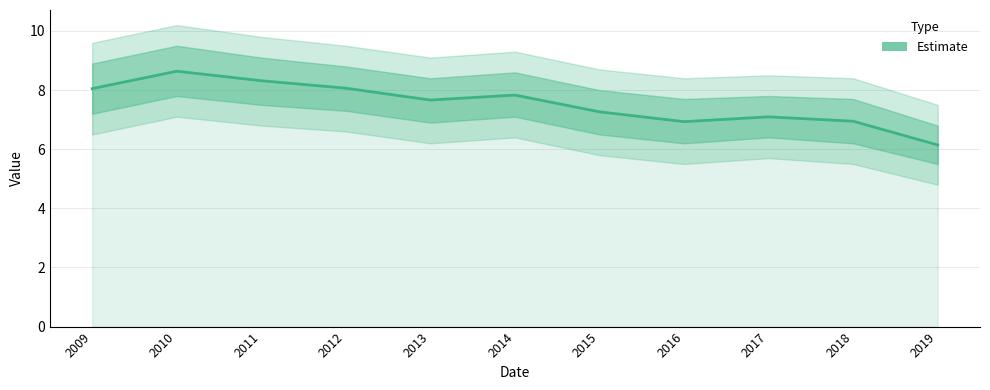

At which category does the data reach its first local valley?

2013